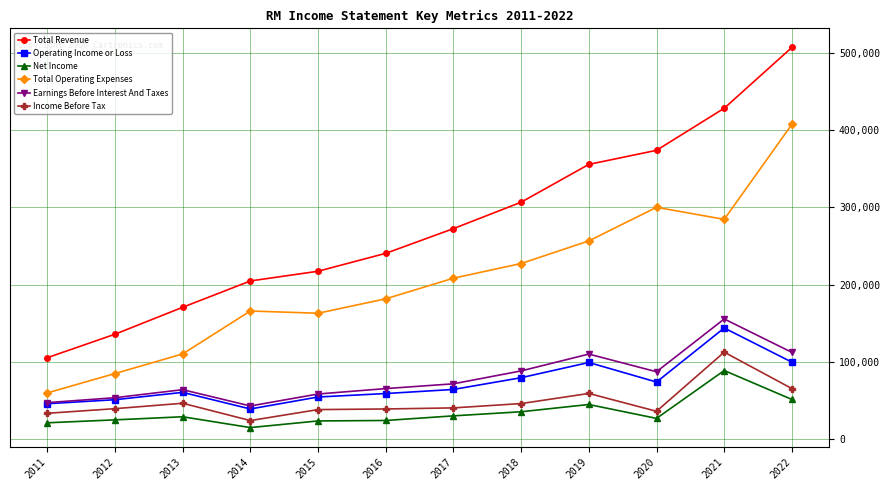

What is the difference between the highest and lowest values at 2018?

271400